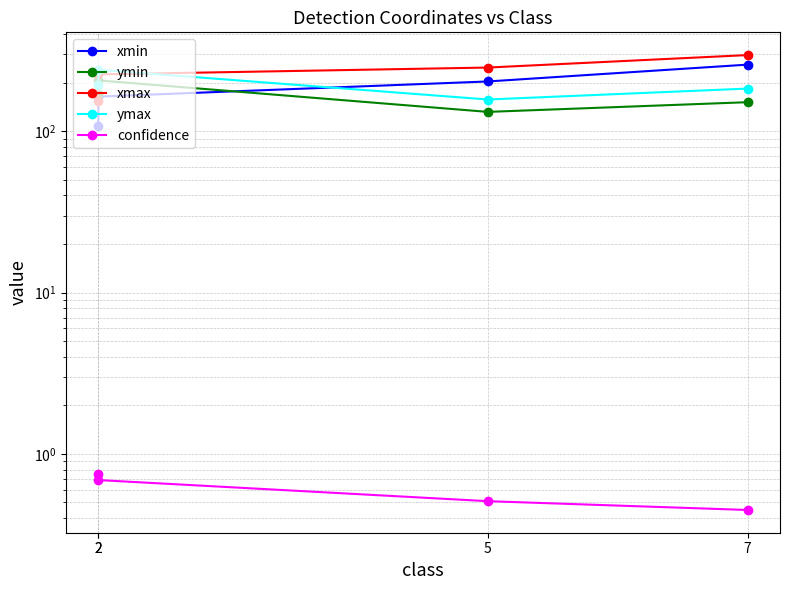

At which label does xmin reach its minimum?

2